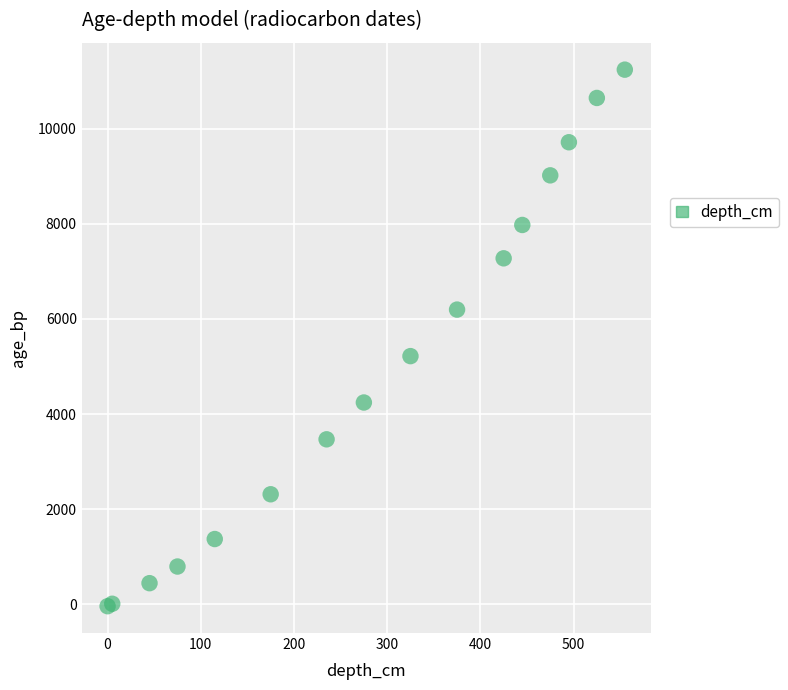

What Y value in the scatter plot is closest to 5600?

5218